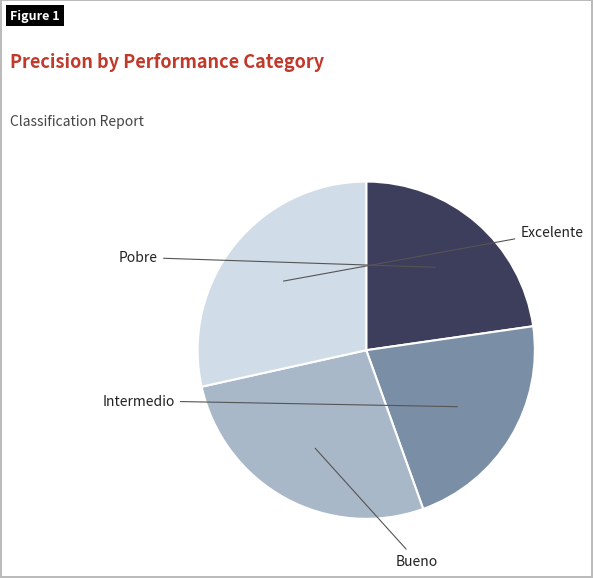

Does any single category account for the majority?

No